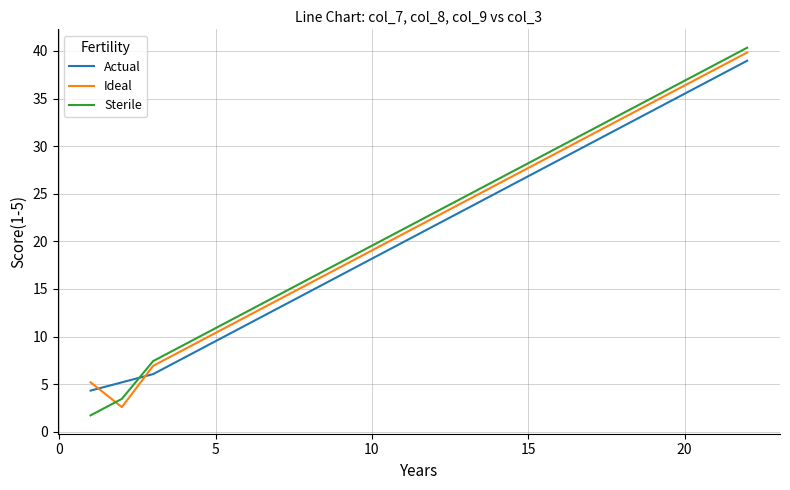

What is the smallest value displayed?

1.7